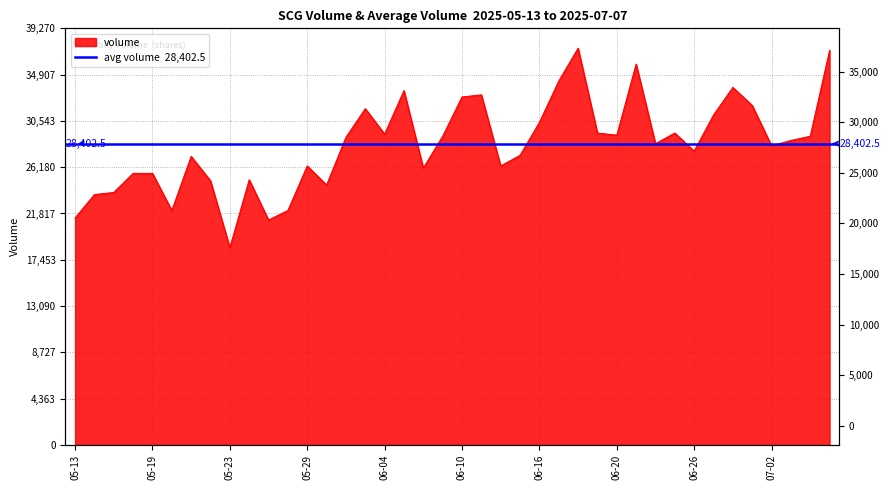

What value does the data have at 2025-06-11, to the nearest 10?

33000